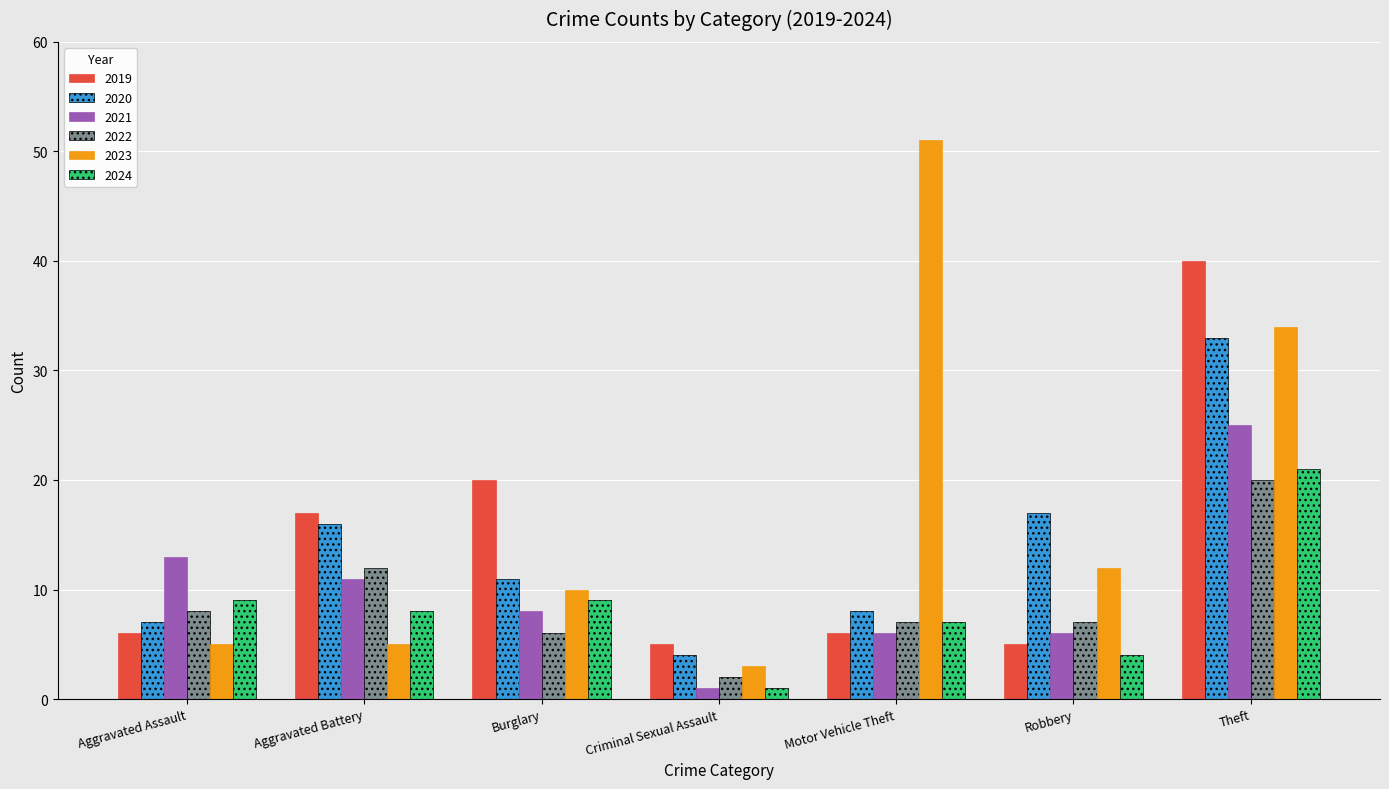

Which series has the largest range (max minus min)?

2023